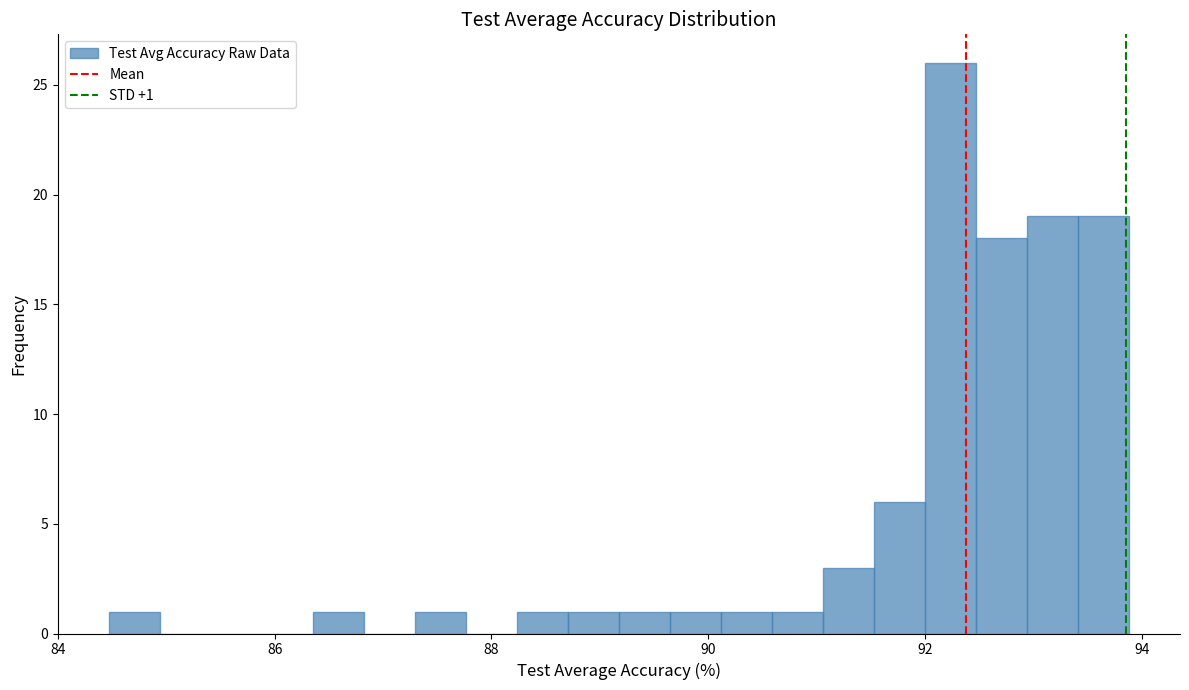

Read against the x-axis, roughly where is the centre of the tallest bar?

92.2